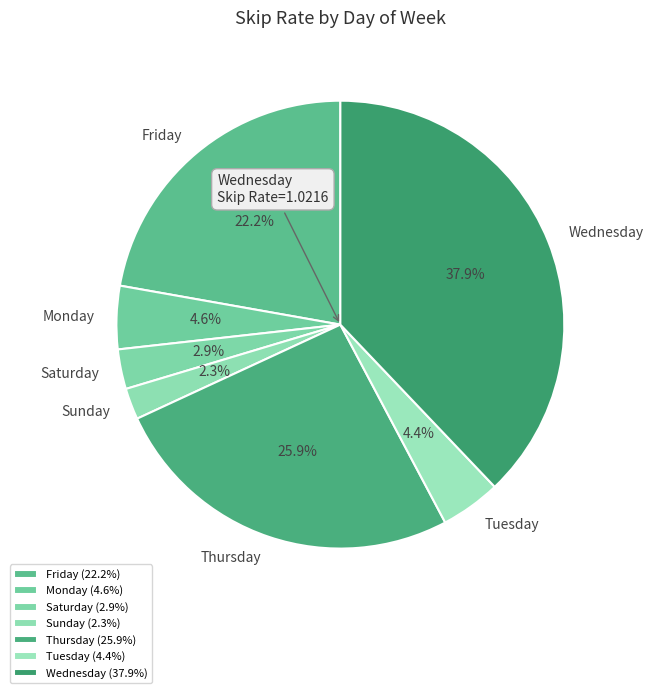

How many slices are in this pie chart?

7